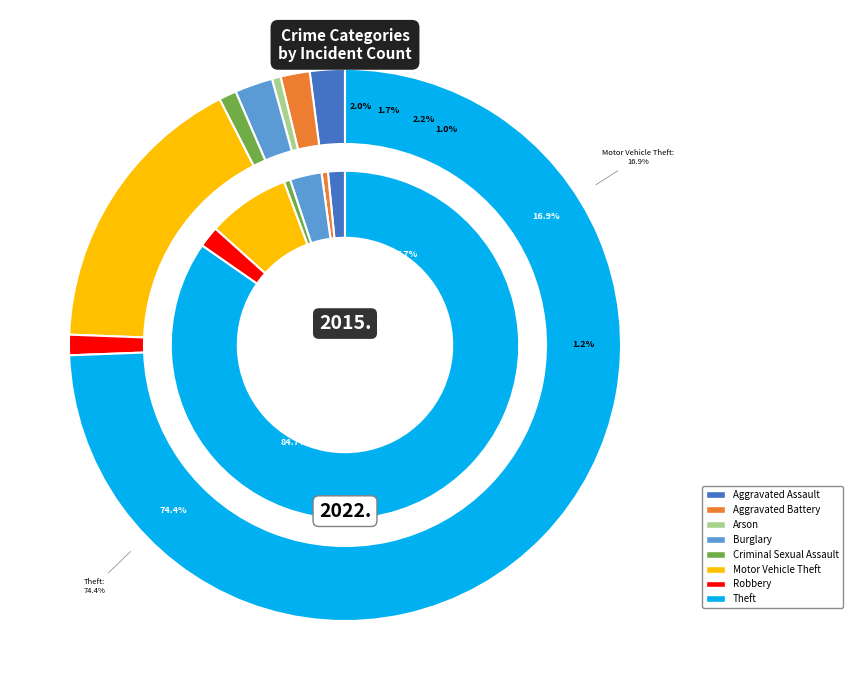

Combined, what portion of the pie is 7 and 4?

75.4%